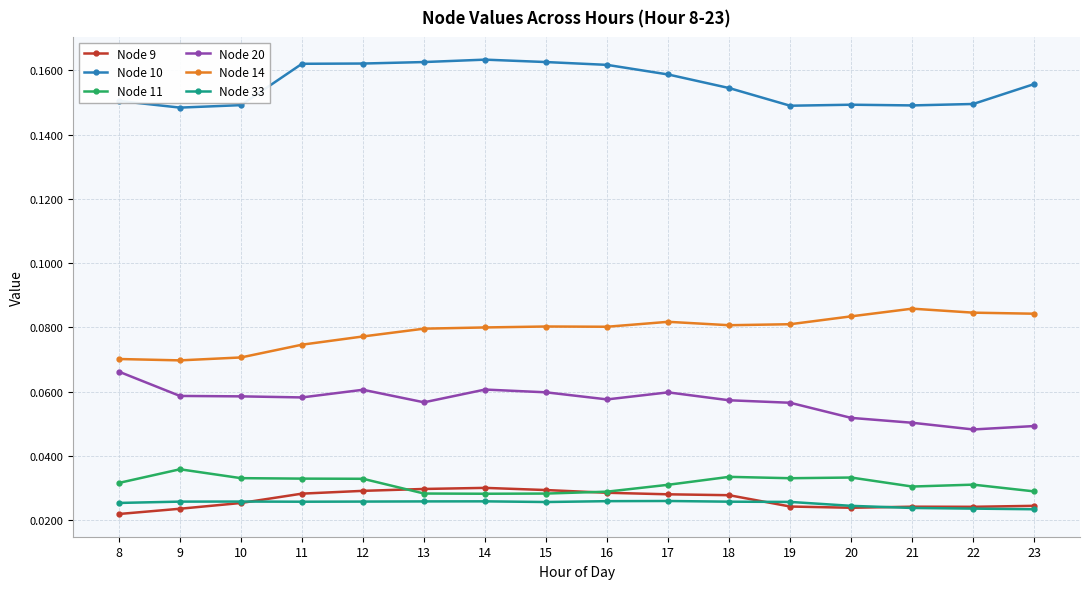

What is the sum of all Node 14 values?

1.3